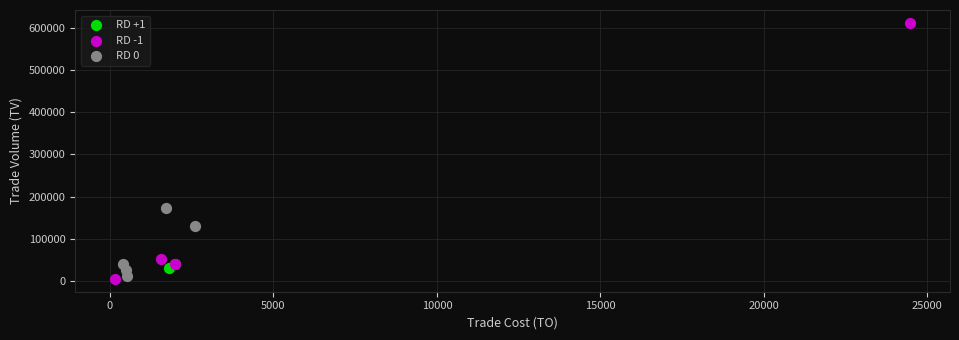

Which series reaches the maximum Y coordinate?

RD -1